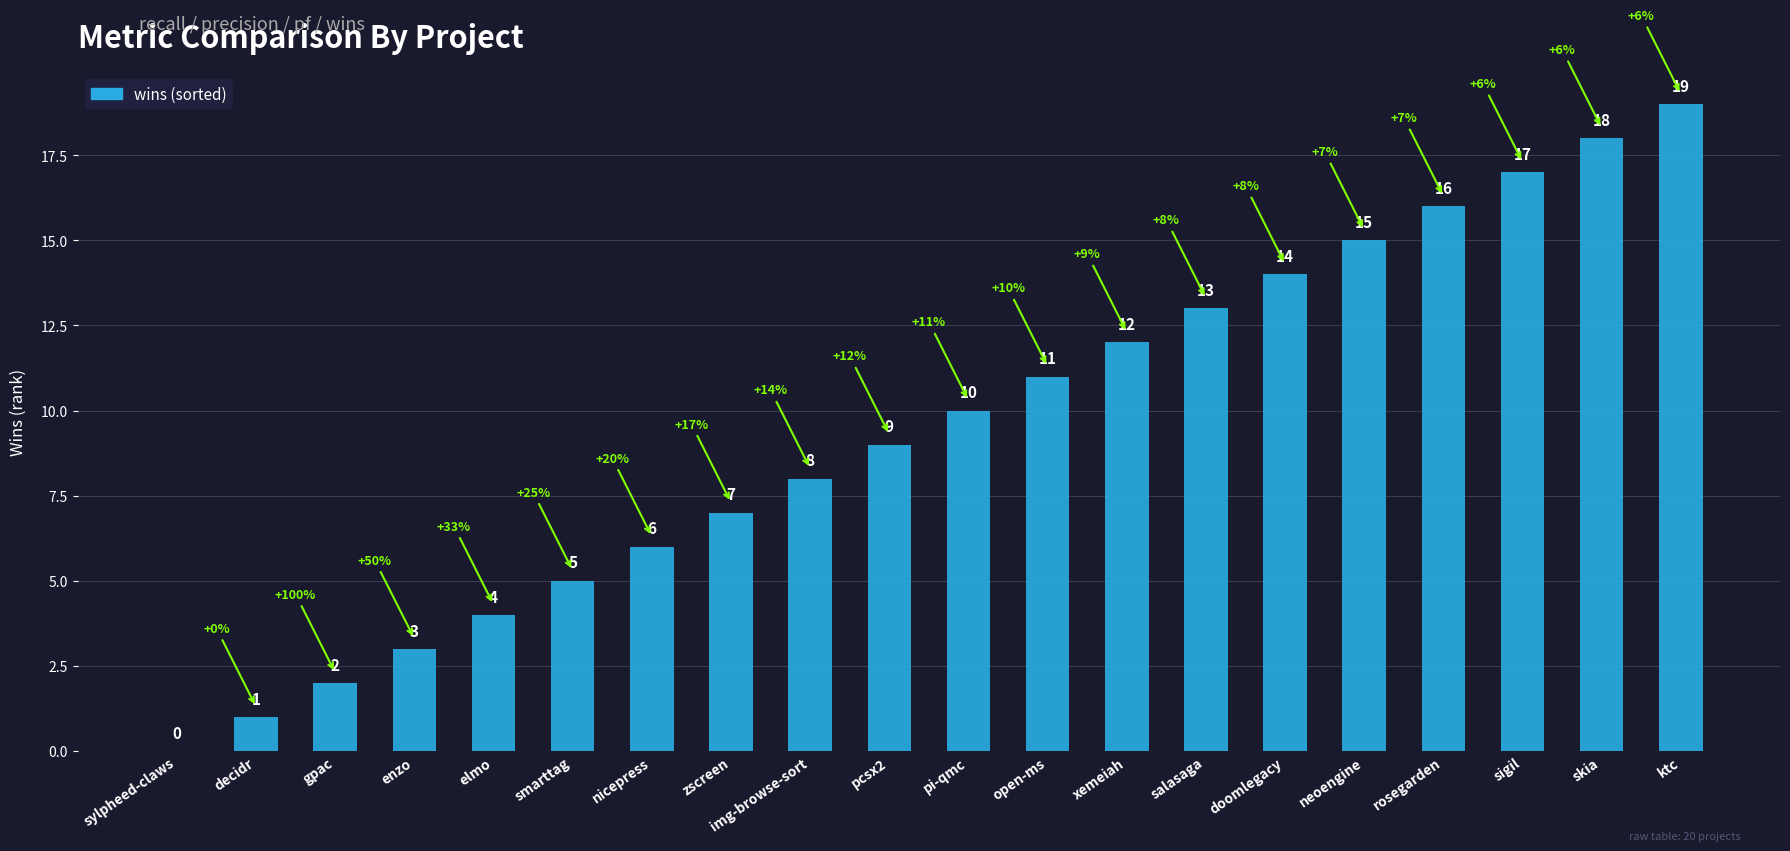

Reading right to left, extract all data points from this chart.

ktc=19	skia=18	sigil=17	rosegarden=16	neoengine=15	doomlegacy=14	salasaga=13	xemeiah=12	open-ms=11	pi-qmc=10	pcsx2=9	img-browse-sort=8	zscreen=7	nicepress=6	smarttag=5	elmo=4	enzo=3	gpac=2	decidr=1	sylpheed-claws=0